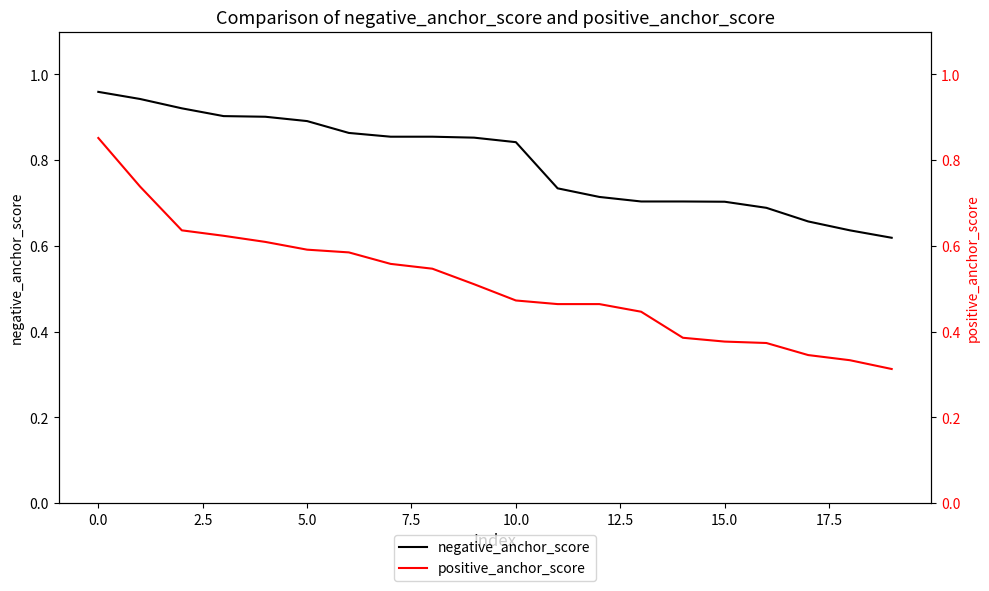

Reading right to left, extract all data points from this chart.

negative_anchor_score: 0.6	0.6	0.7	0.7	0.7	0.7	0.7	0.7	0.7	0.8	0.9	0.9	0.9	0.9	0.9	0.9	0.9	0.9	0.9	1.0
positive_anchor_score: 0.3	0.3	0.3	0.4	0.4	0.4	0.4	0.5	0.5	0.5	0.5	0.5	0.6	0.6	0.6	0.6	0.6	0.6	0.7	0.9